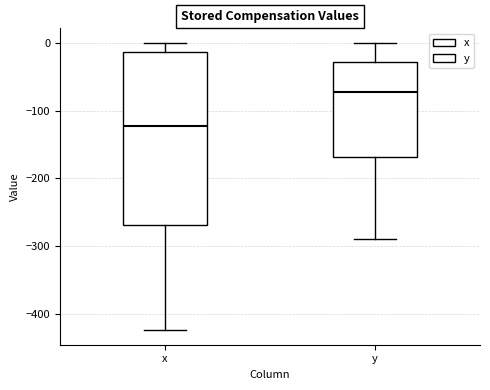

Reading left to right, read every box against the y-axis: the position of its median line, the range the box covers, and the ends of its whiskers. The values are not printed on the chart, so give them approximately, as read against the axis.

x: median -120, box -270 to -10, whiskers -420 to 0
y: median -70, box -170 to -30, whiskers -290 to 0